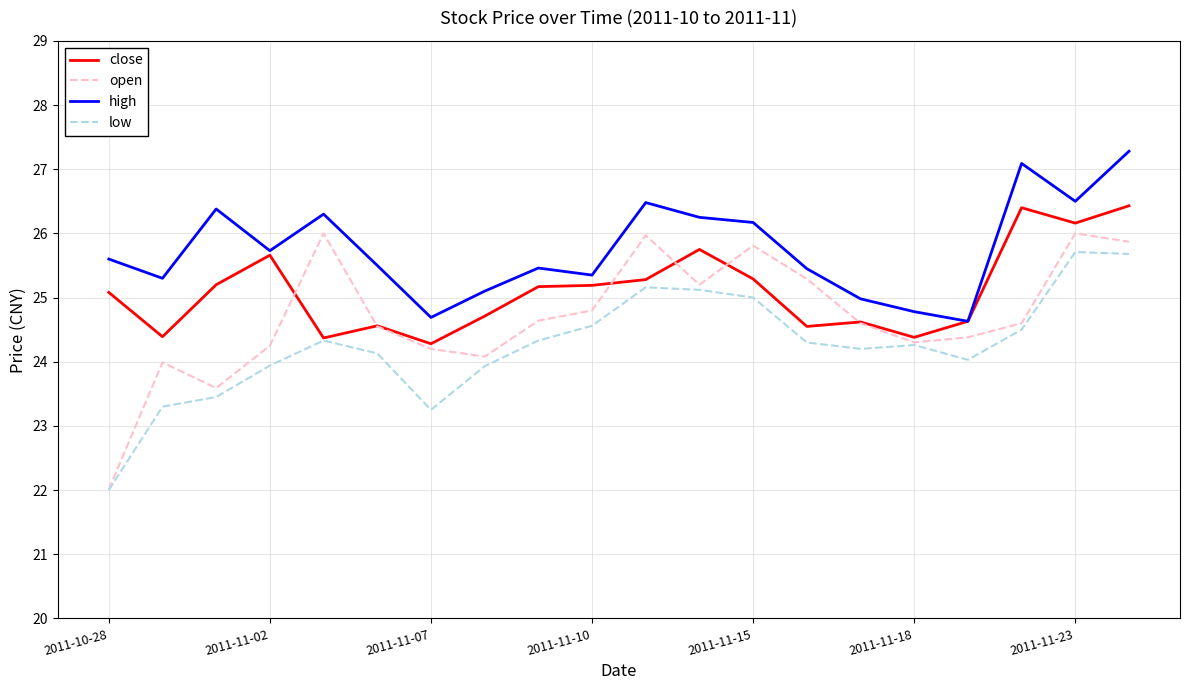

What is the highest value of the open series?

26.0